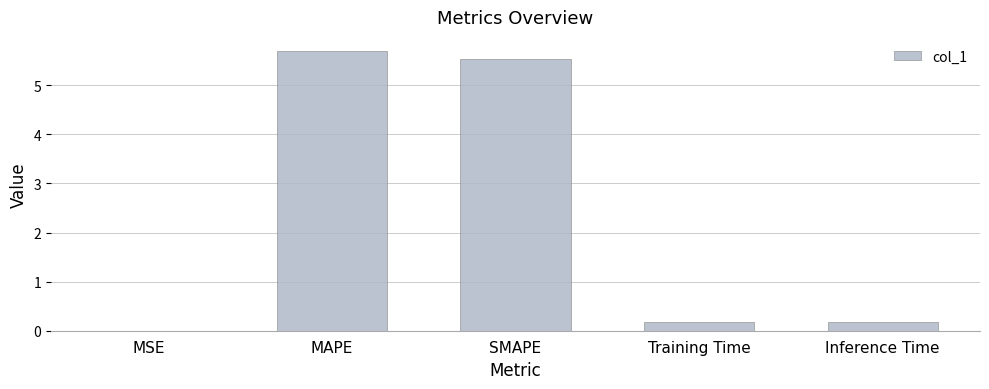

Which label corresponds to the largest value in the chart?

MAPE